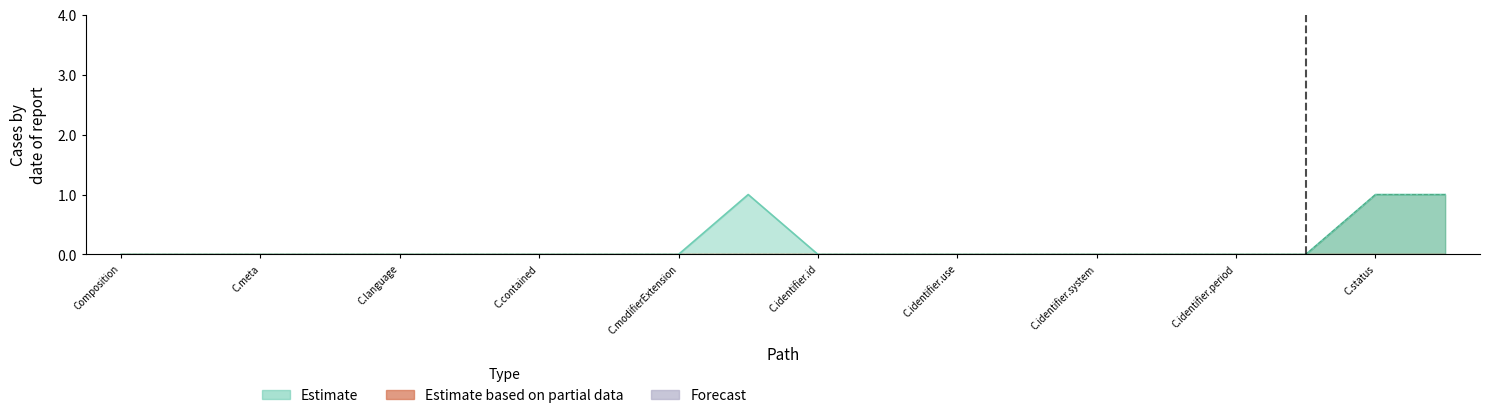

Reading left to right, list all the values displayed in this chart.

Estimate: 0	0	0	0	0	0	0	0	0	1	0	0	0	0	0	0	0	0	1	1
Estimate based on partial data: 0	0	0	0	0	0	0	0	0	0	0	0	0	0	0	0	0	0	0	0
Forecast: 0	0	0	0	0	0	0	0	0	0	0	0	0	0	0	0	0	0	0	0